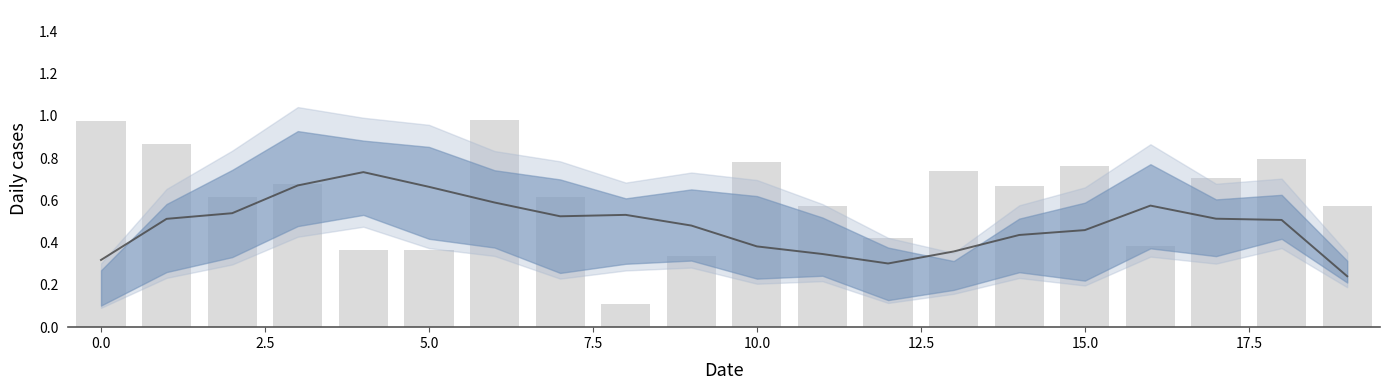

How many row_3 values are between 0 and 1?

20